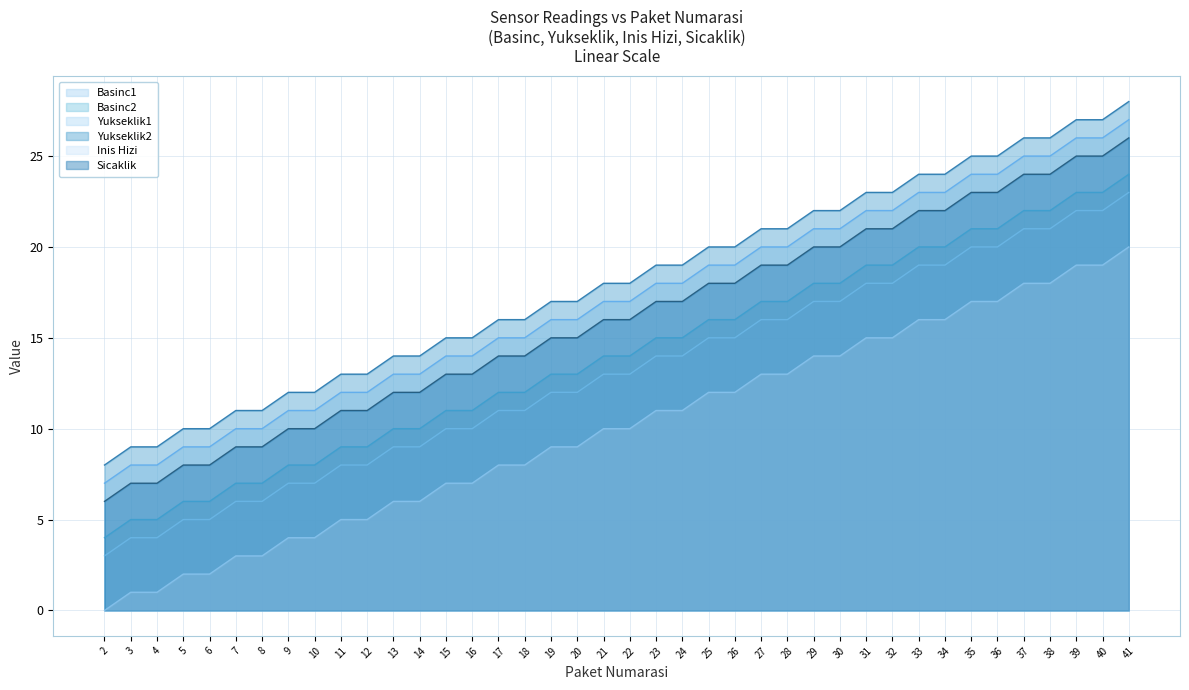

How many data points in Sicaklik are above 16?

19